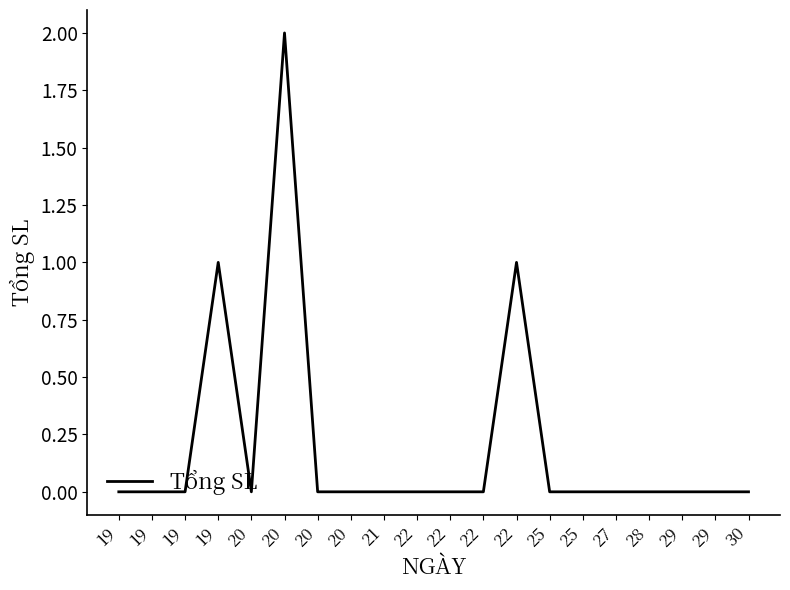

What is the sum of all values?

4